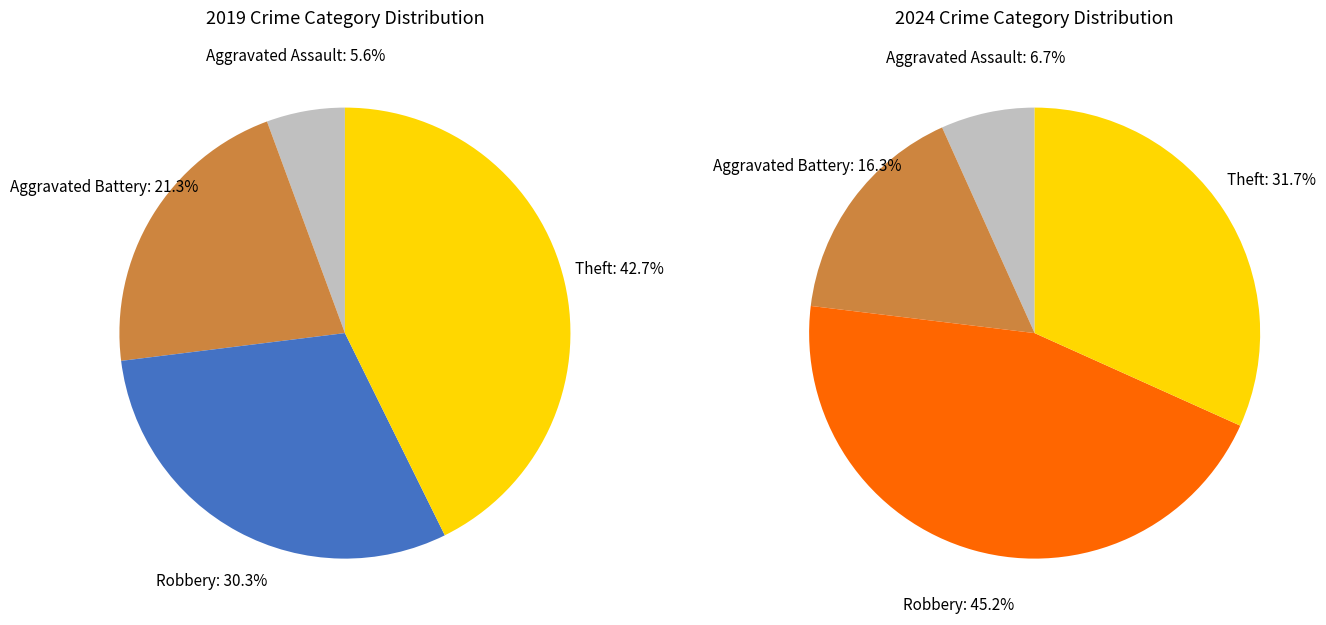

To the nearest percent, what is the combined percentage of 3 and values_2024?

48%